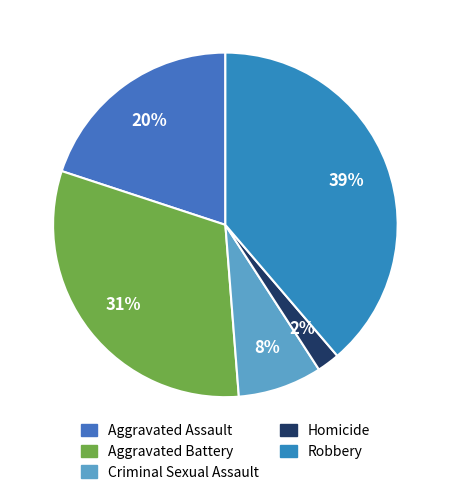

Does Criminal Sexual Assault represent more than half of the total?

No